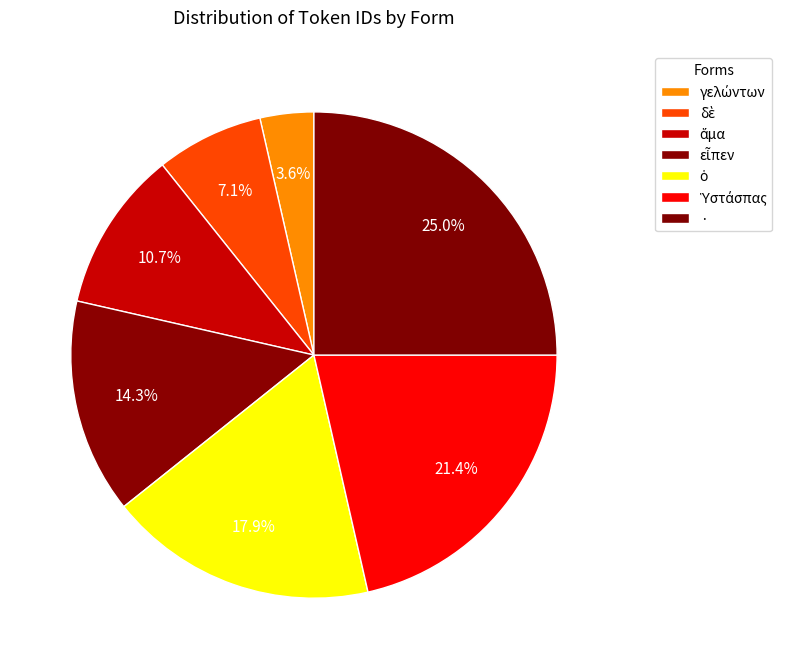

Which has a higher value, δὲ or εἶπεν?

εἶπεν